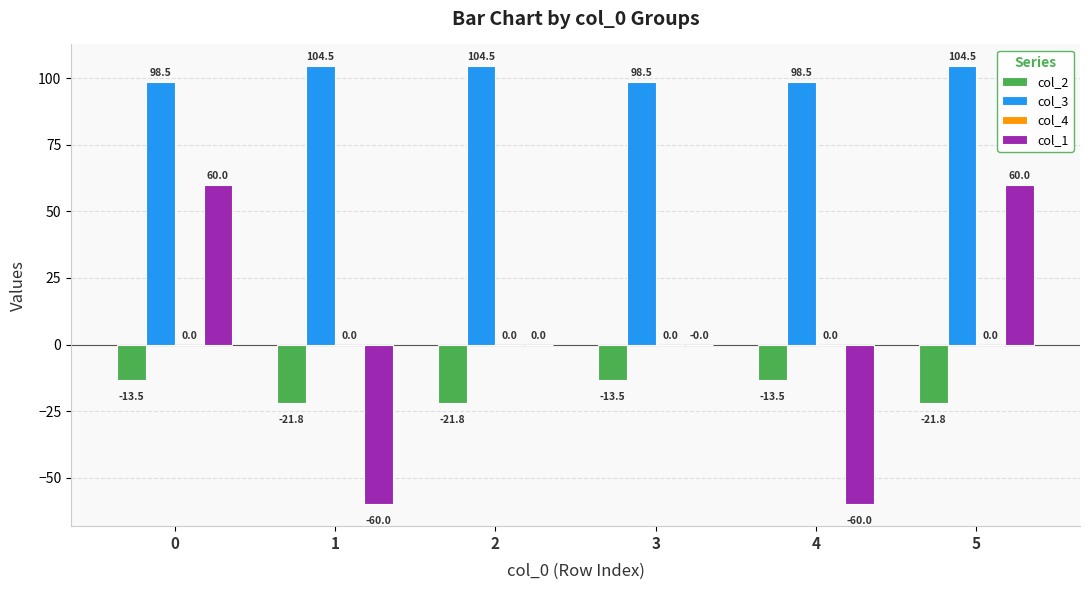

The value of col_2 at 3 is -13.5. True or false?

True